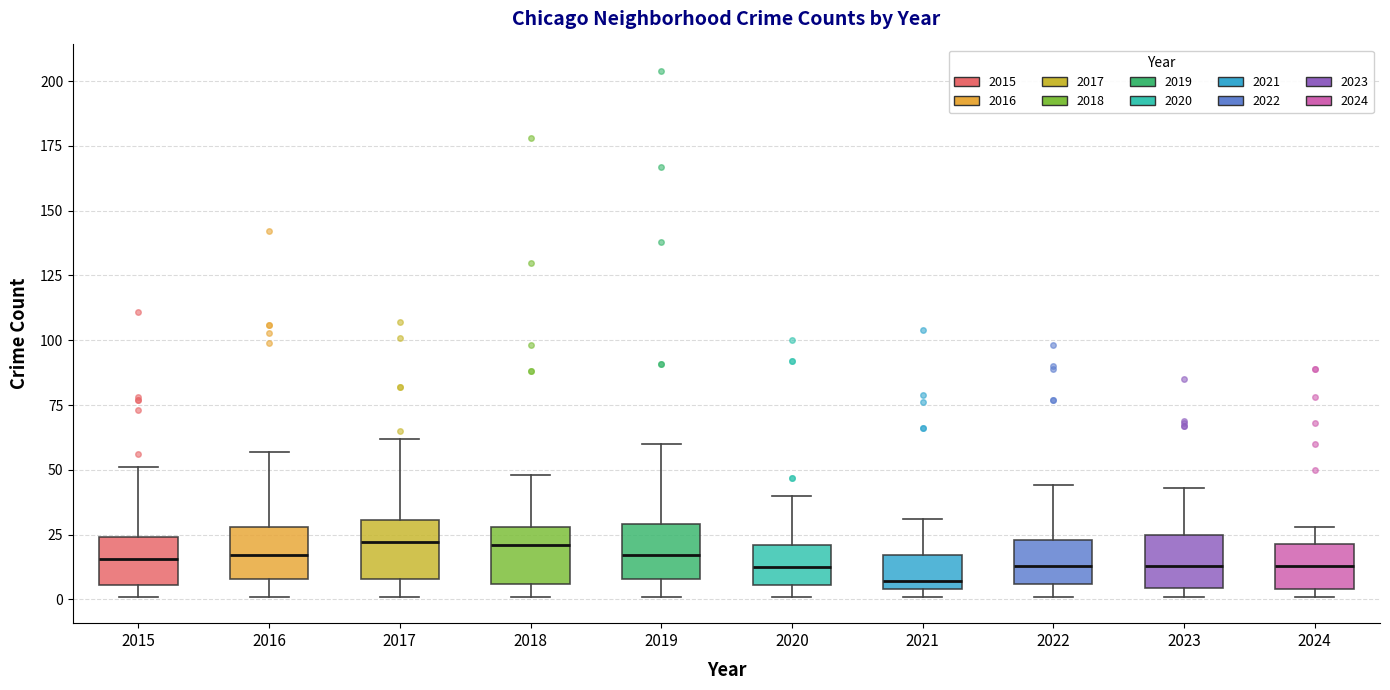

Reading left to right, read every box against the y-axis: the position of its median line, the range the box covers, and the ends of its whiskers. The values are not printed on the chart, so give them approximately, as read against the axis.

2015: median 15, box 5 to 25, whiskers 0 to 50
2016: median 15, box 10 to 30, whiskers 0 to 55
2017: median 20, box 10 to 30, whiskers 0 to 60
2018: median 20, box 5 to 30, whiskers 0 to 50
2019: median 15, box 10 to 30, whiskers 0 to 60
2020: median 15, box 5 to 20, whiskers 0 to 40
2021: median 5 (just above the box's lower edge), box 5 to 15, whiskers 0 to 30
2022: median 15, box 5 to 25, whiskers 0 to 45
2023: median 15, box 5 to 25, whiskers 0 to 45
2024: median 15, box 5 to 20, whiskers 0 to 30